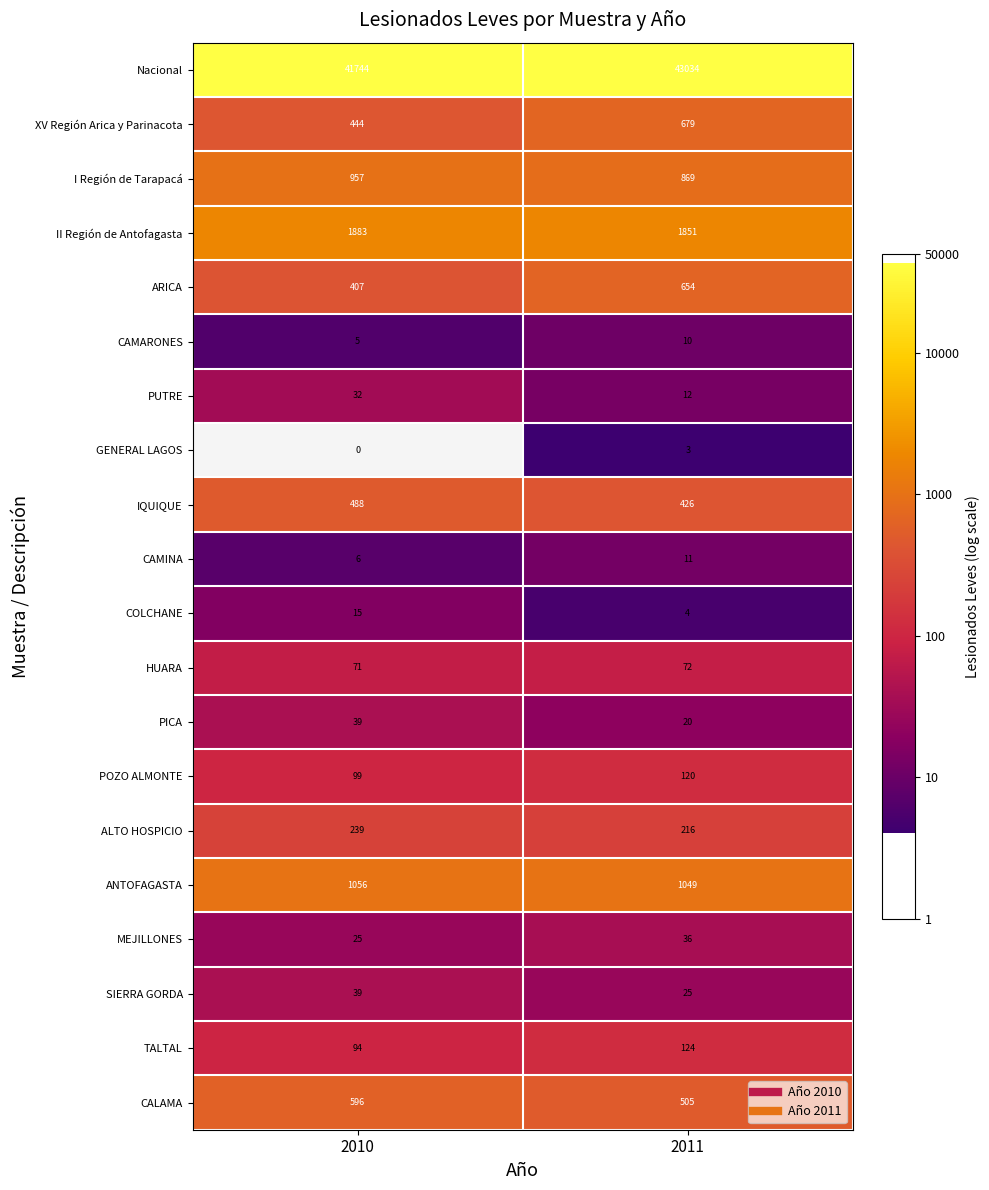

Is the value of I Región de Tarapacá at 2010 greater than the value of MEJILLONES at 2010?

Yes